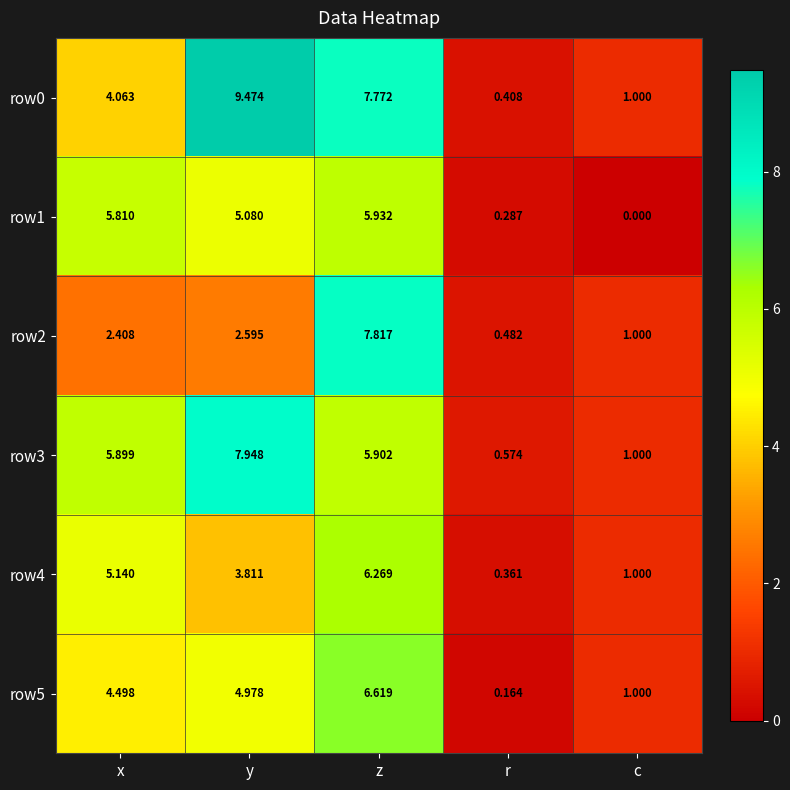

At which label does row3 first exceed 5?

x